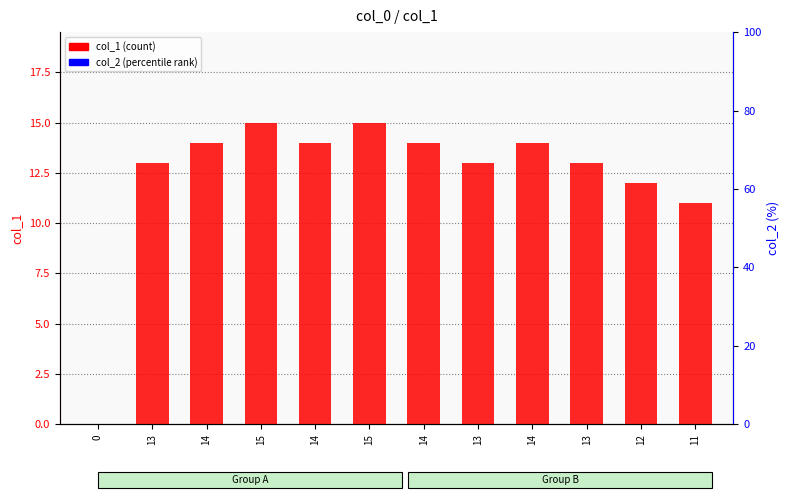

Does the chart contain stacked bars?

No